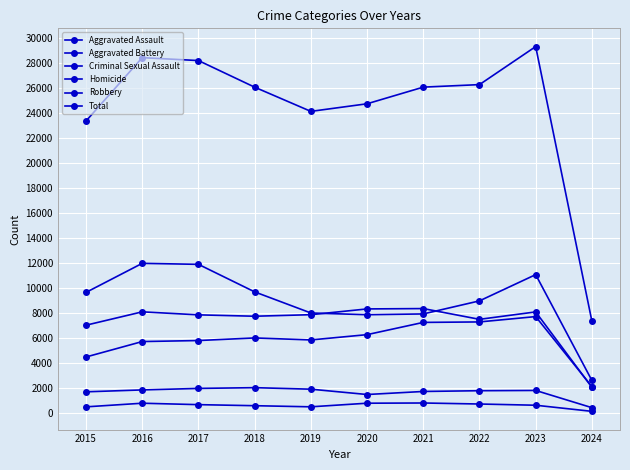

How many values in the Robbery series are below 9638?

5